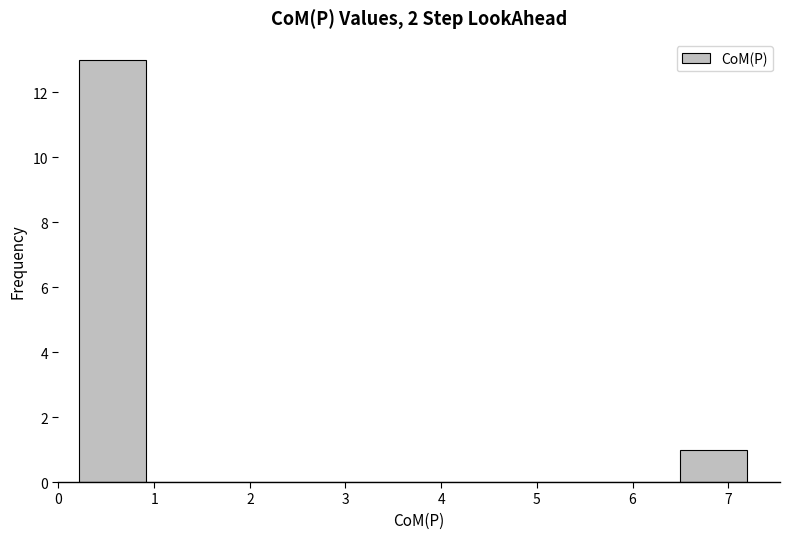

Reading left to right, transcribe this chart: for each bar, give the range it covers on the x-axis and its height. Neither the bar edges nor the heights are printed on the chart, so give them approximately, as read against the axes.

0.2 to 0.9: 13
0.9 to 1.6: 0
1.6 to 2.3: 0
2.3 to 3.0: 0
3.0 to 3.7: 0
3.7 to 4.4: 0
4.4 to 5.1: 0
5.1 to 5.8: 0
5.8 to 6.5: 0
6.5 to 7.2: 1